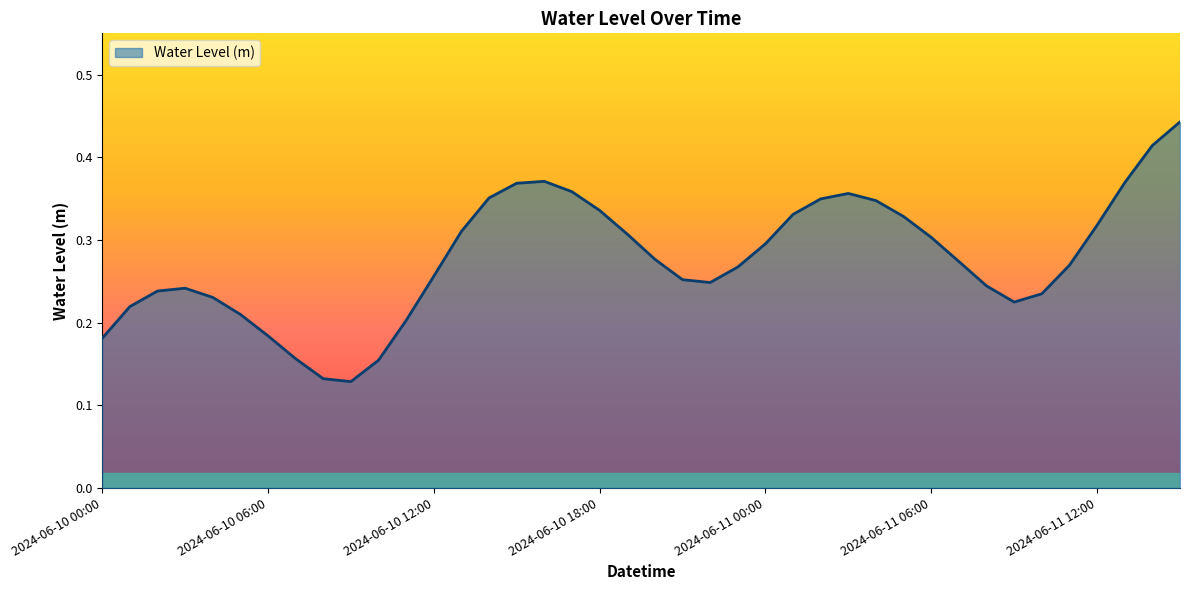

Rank the categories by value from highest to lowest.

2024-06-11 15:00, 2024-06-11 14:00, 2024-06-10 16:00, 2024-06-11 13:00, 2024-06-10 15:00, 2024-06-10 17:00, 2024-06-11 03:00, 2024-06-10 14:00, 2024-06-11 02:00, 2024-06-11 04:00, 2024-06-10 18:00, 2024-06-11 01:00, 2024-06-11 05:00, 2024-06-11 12:00, 2024-06-10 13:00, 2024-06-10 19:00, 2024-06-11 06:00, 2024-06-11 00:00, 2024-06-10 20:00, 2024-06-11 07:00, 2024-06-11 11:00, 2024-06-10 23:00, 2024-06-10 12:00, 2024-06-10 21:00, 2024-06-10 22:00, 2024-06-11 08:00, 2024-06-10 03:00, 2024-06-10 02:00, 2024-06-11 10:00, 2024-06-10 04:00, 2024-06-11 09:00, 2024-06-10 01:00, 2024-06-10 05:00, 2024-06-10 11:00, 2024-06-10 06:00, 2024-06-10 00:00, 2024-06-10 07:00, 2024-06-10 10:00, 2024-06-10 08:00, 2024-06-10 09:00